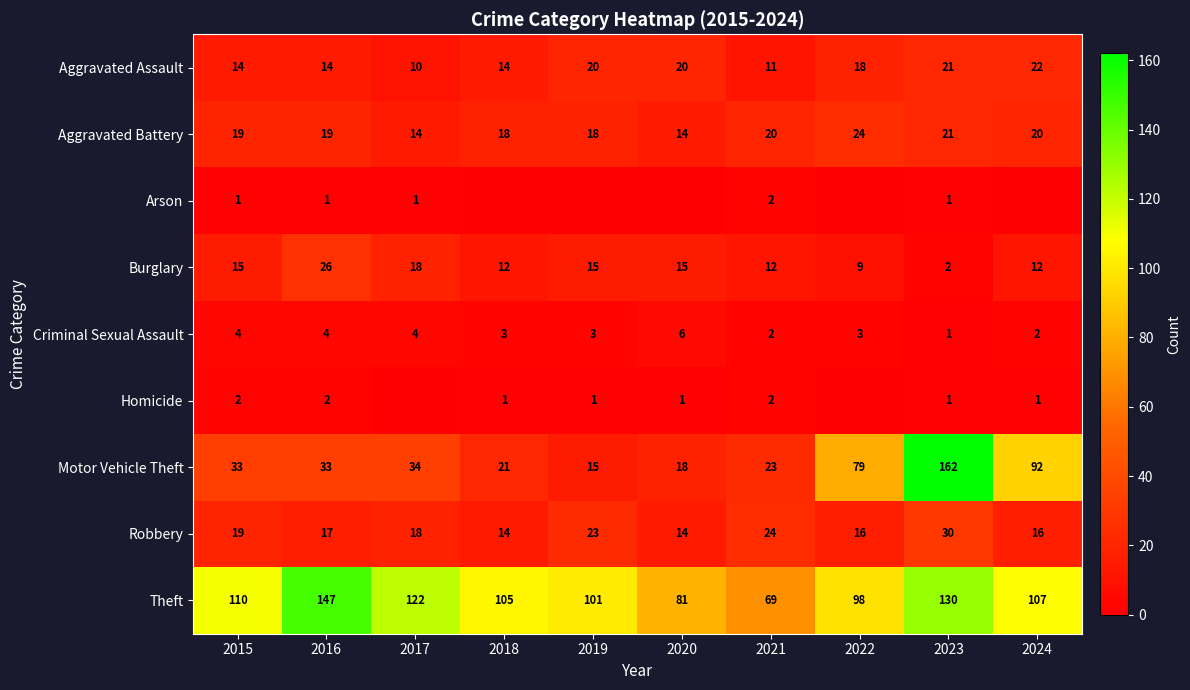

Is the value of Criminal Sexual Assault at 2017 greater than the value of Motor Vehicle Theft at 2018?

No